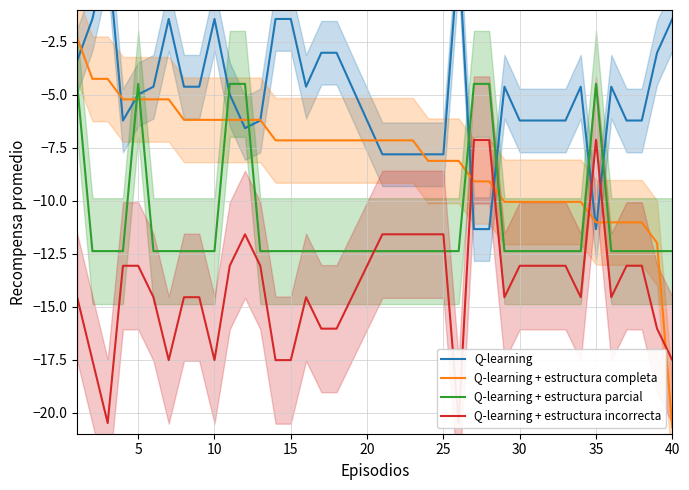

Which category has the lowest value in the Q-learning + estructura completa series?

40